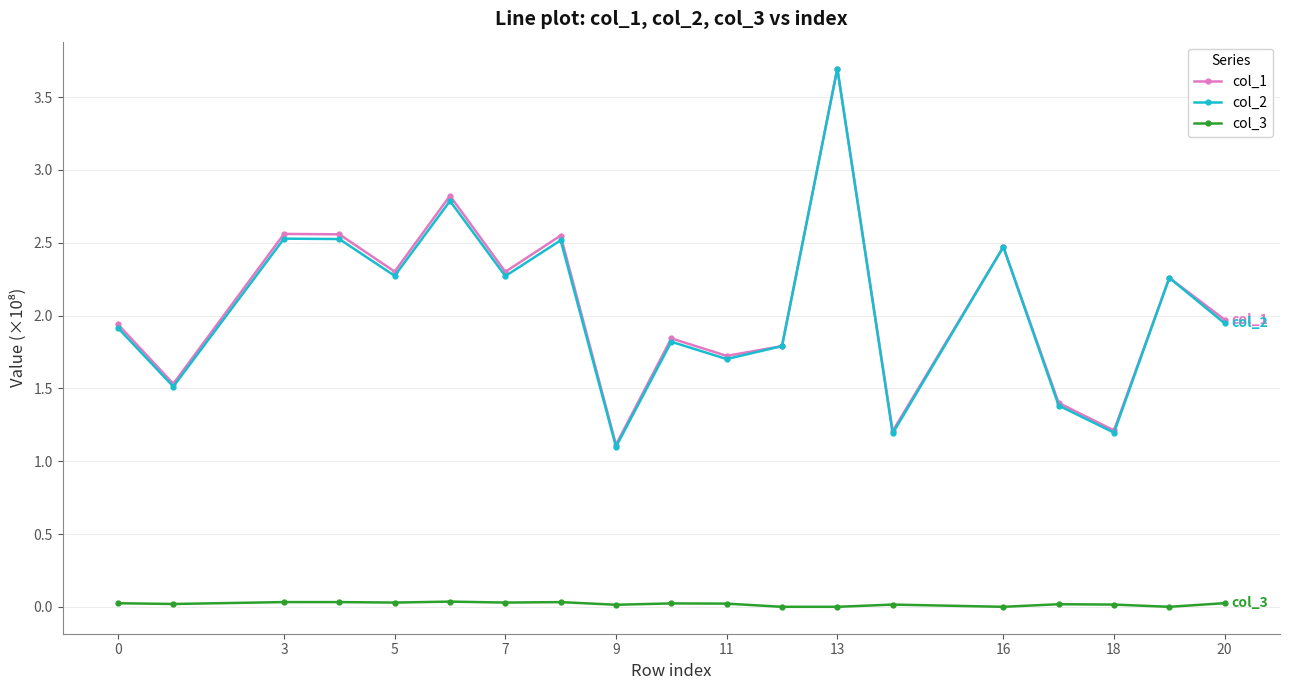

Count the col_3 values in the range 0 to 1.

19